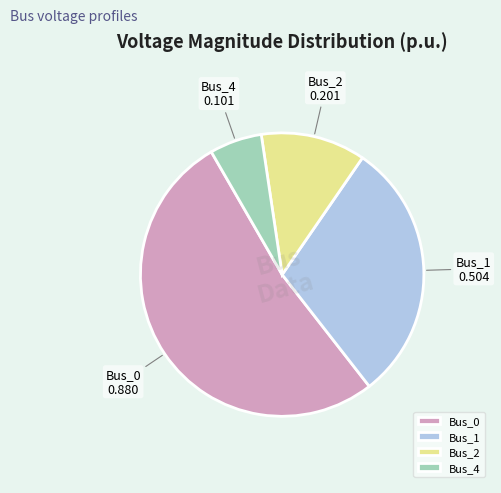

Rank the categories by value from lowest to highest.

Bus_4, Bus_2, Bus_1, Bus_0